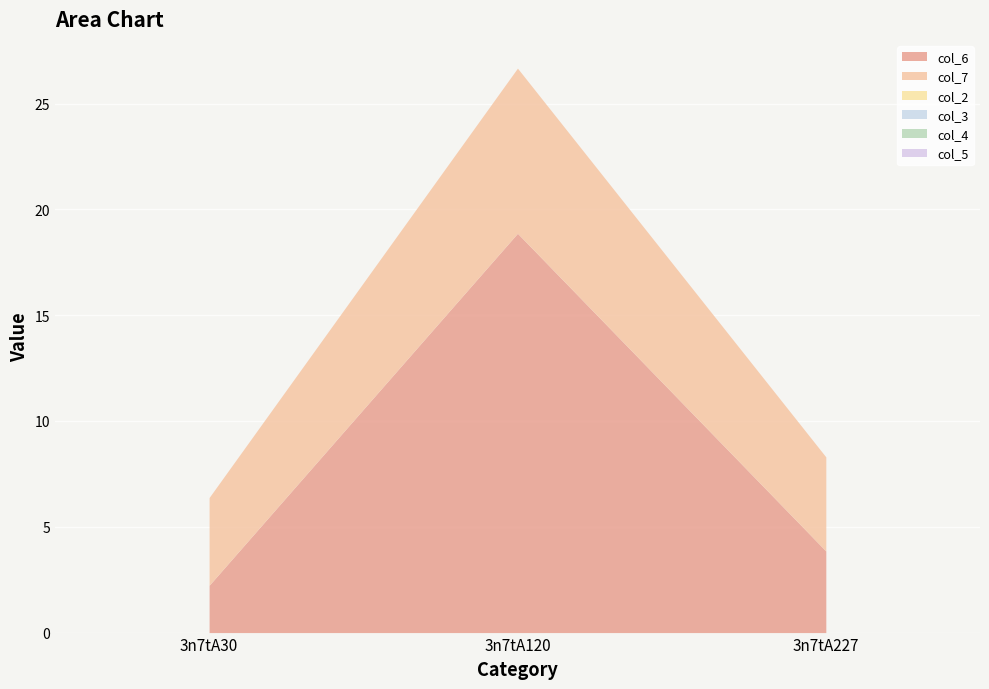

List the labels in order of col_6 value, largest first.

3n7tA120, 3n7tA227, 3n7tA30